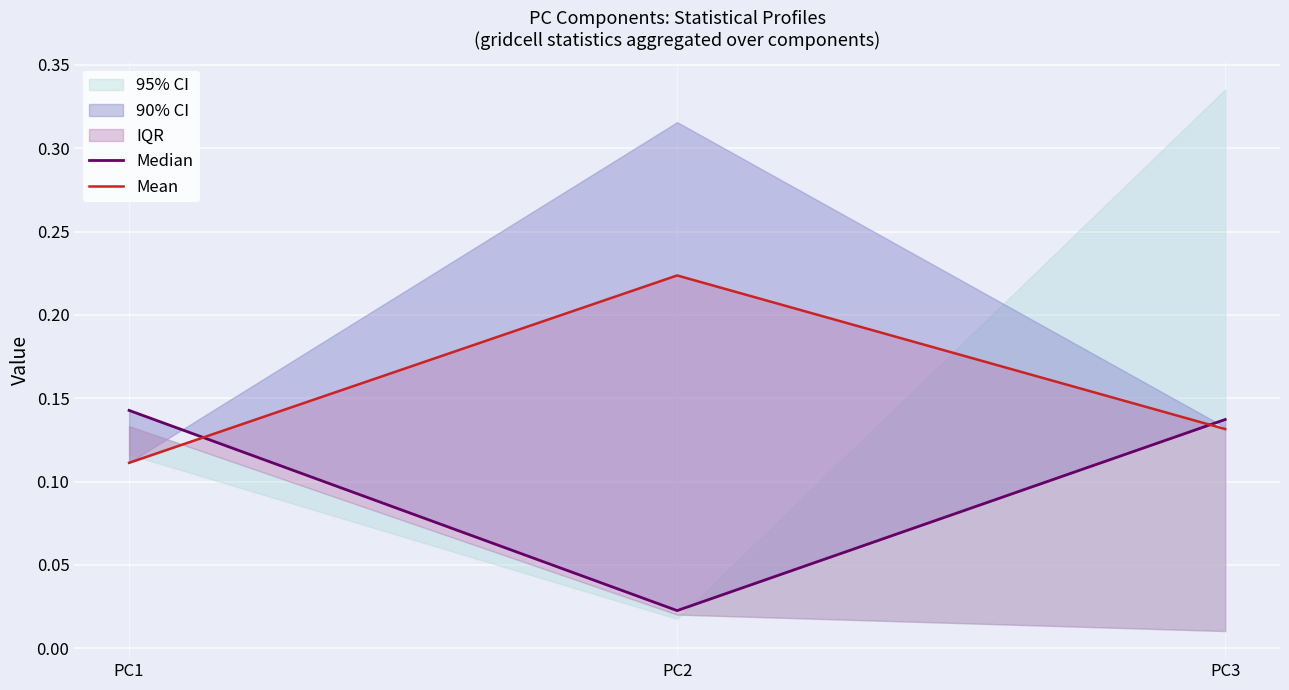

What is the sum of the Median values at PC3 and PC2?

0.2